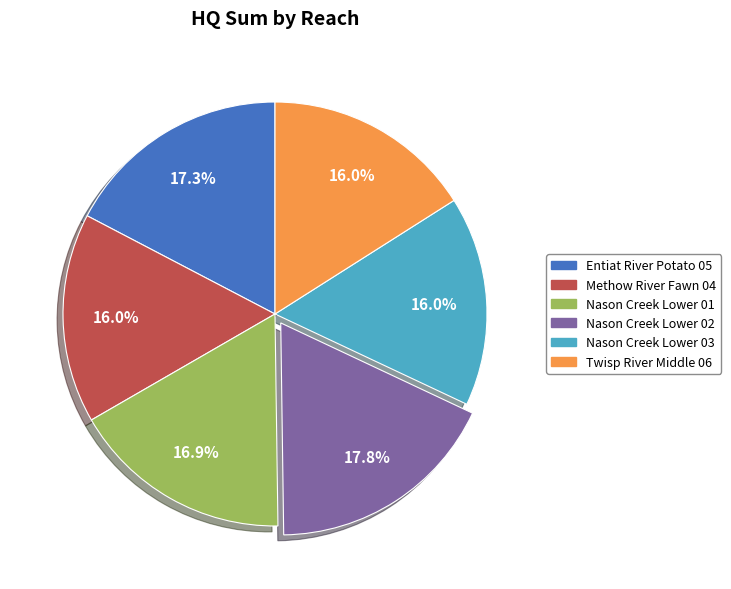

Is there a majority slice in this chart?

No